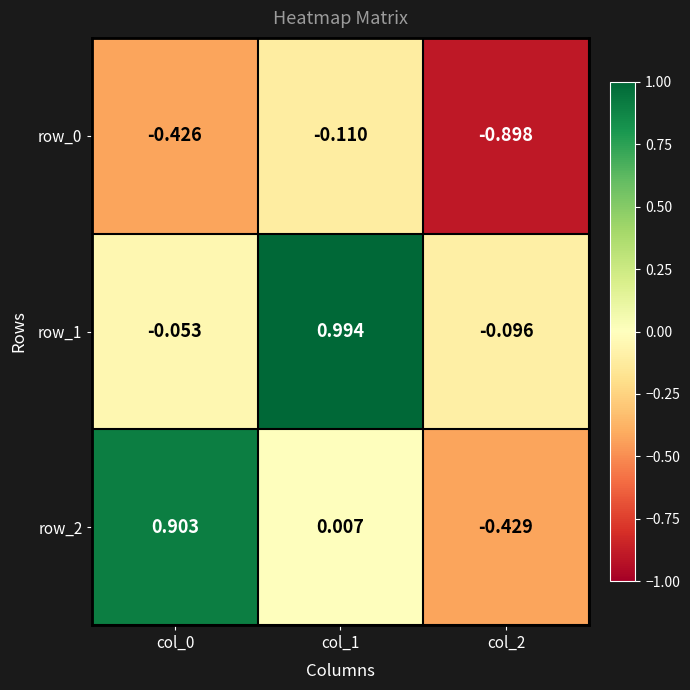

Which has a higher value, col_2 or col_0?

col_0